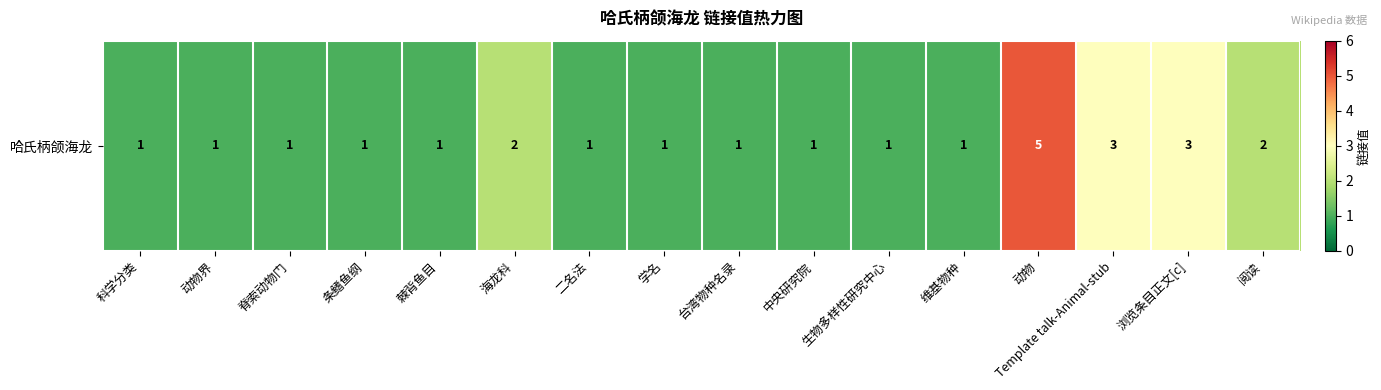

What is the sum of the values at 动物界 and Template talk-Animal-stub?

4